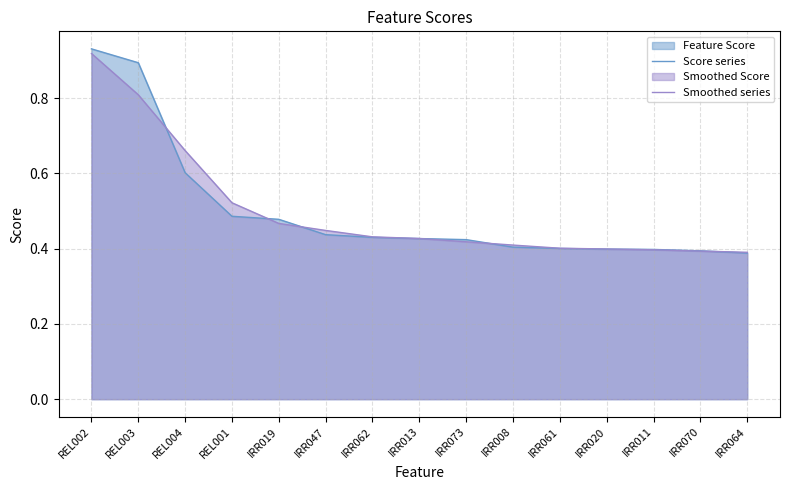

At how many categories does at least one series exceed 0?

15